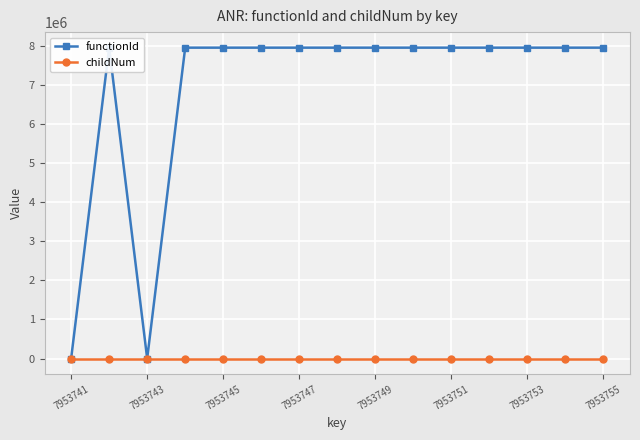

What is the value of the functionId point at the 15th from the left?

7953741